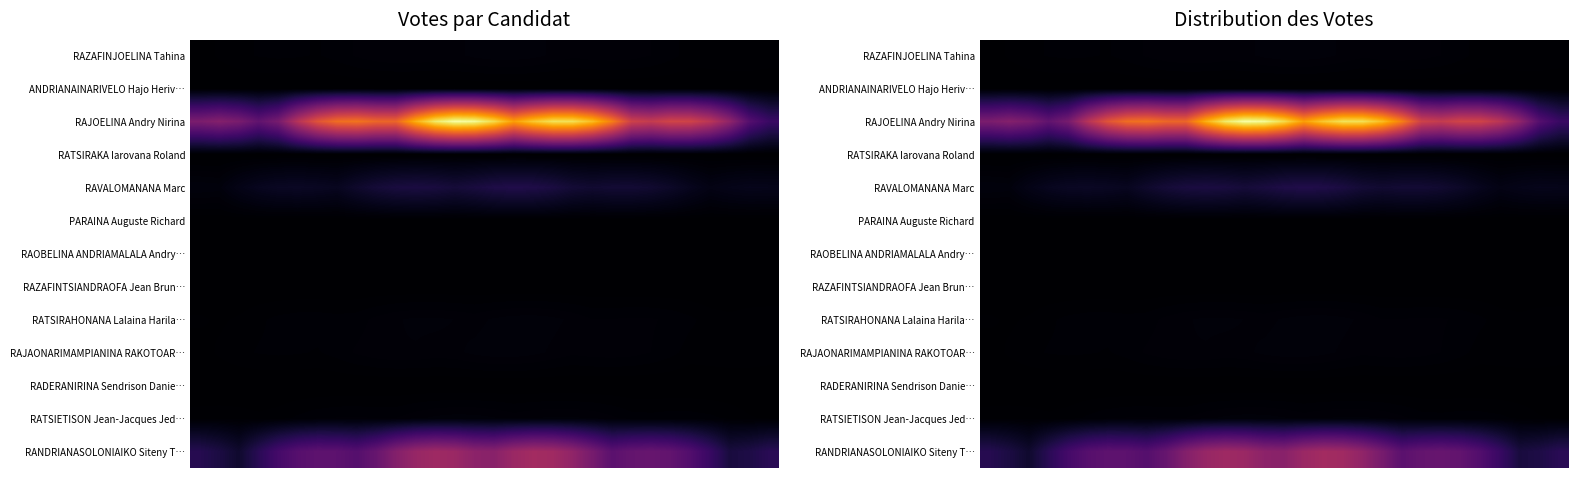

Which series has the largest range (max minus min)?

RAJOELINA Andry Nirina